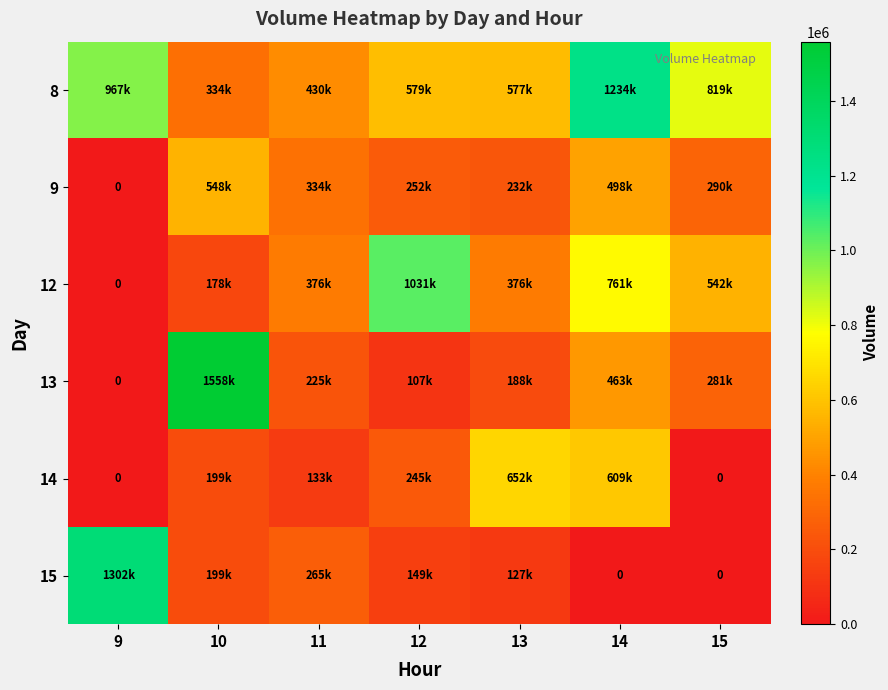

Which has a higher value, 13 or 11?

13